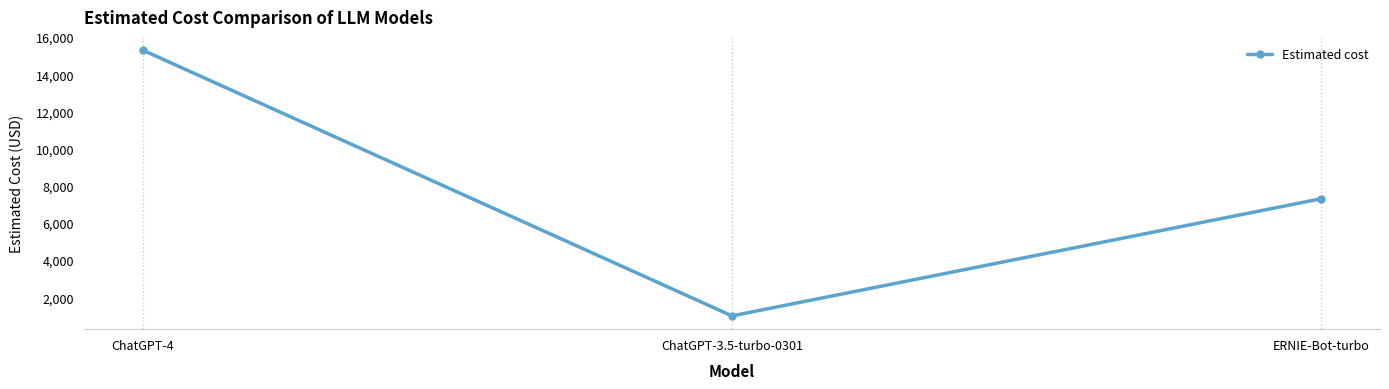

What is the value of the 3rd point from the left?

7300